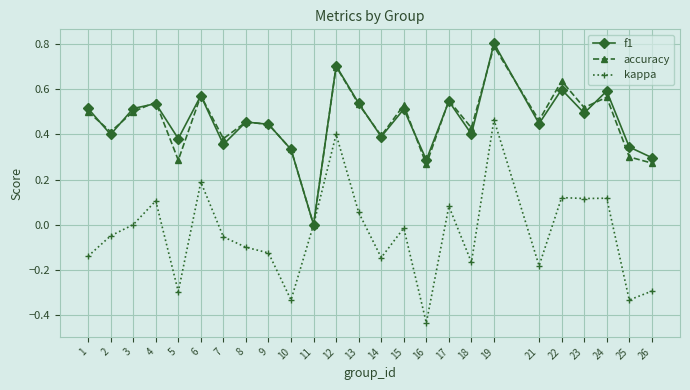

What is the maximum value shown in the chart?

0.8